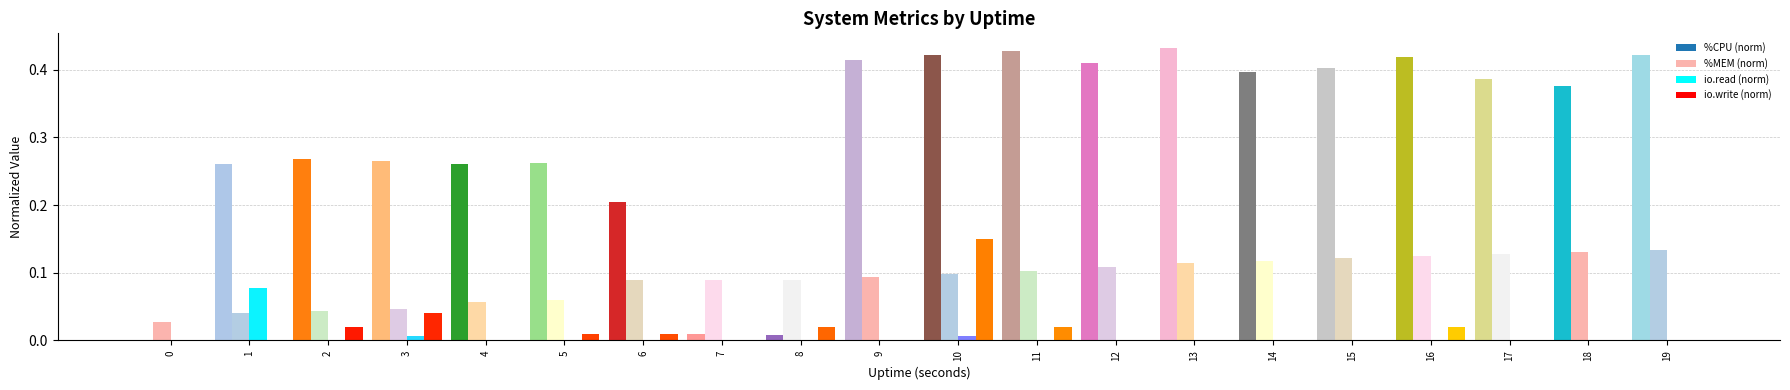

Which series has the largest range (max minus min)?

%CPU (norm)